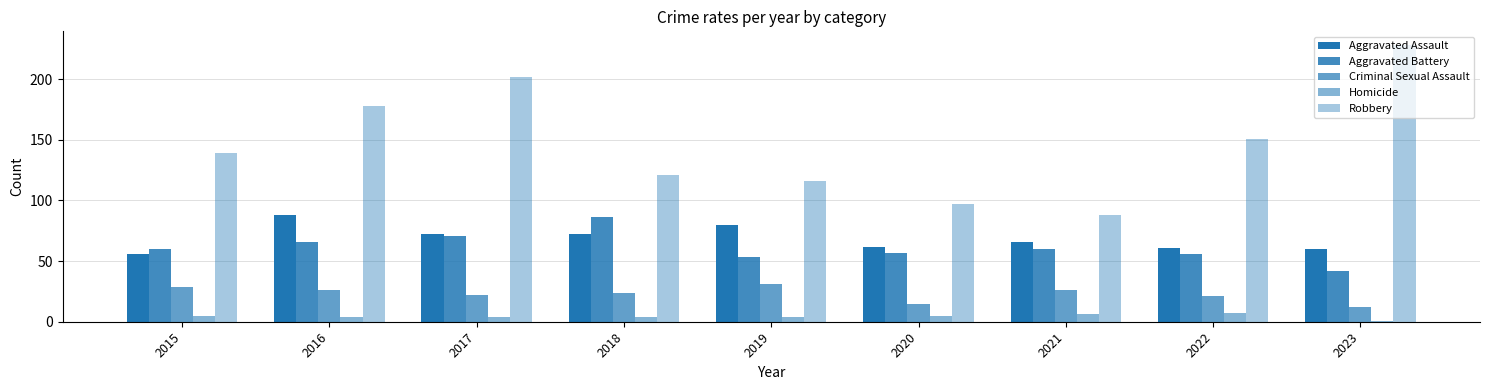

Reading left to right, list all the values displayed in this chart.

Aggravated Assault: 56	88	72	72	80	62	66	61	60
Aggravated Battery: 60	66	71	86	53	57	60	56	42
Criminal Sexual Assault: 29	26	22	24	31	15	26	21	12
Homicide: 5	4	4	4	4	5	6	7	1
Robbery: 139	178	202	121	116	97	88	151	228